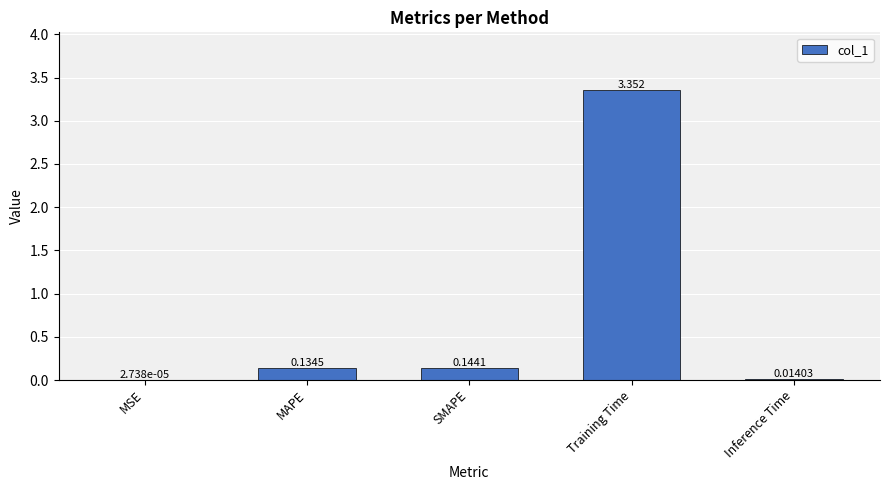

At which label is the value closest to 1?

SMAPE